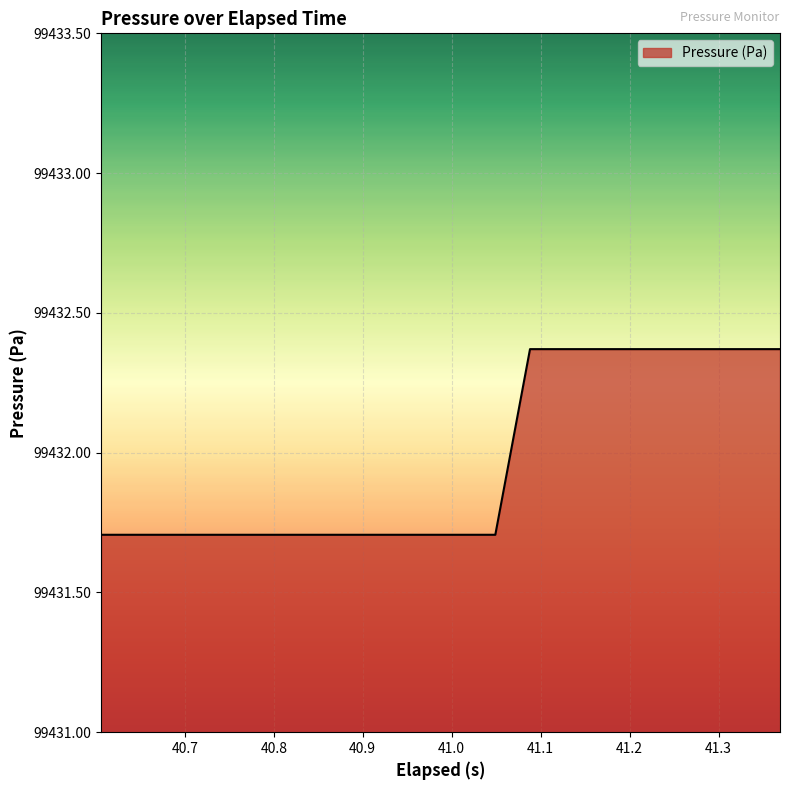

What is the smallest value displayed?

99431.7